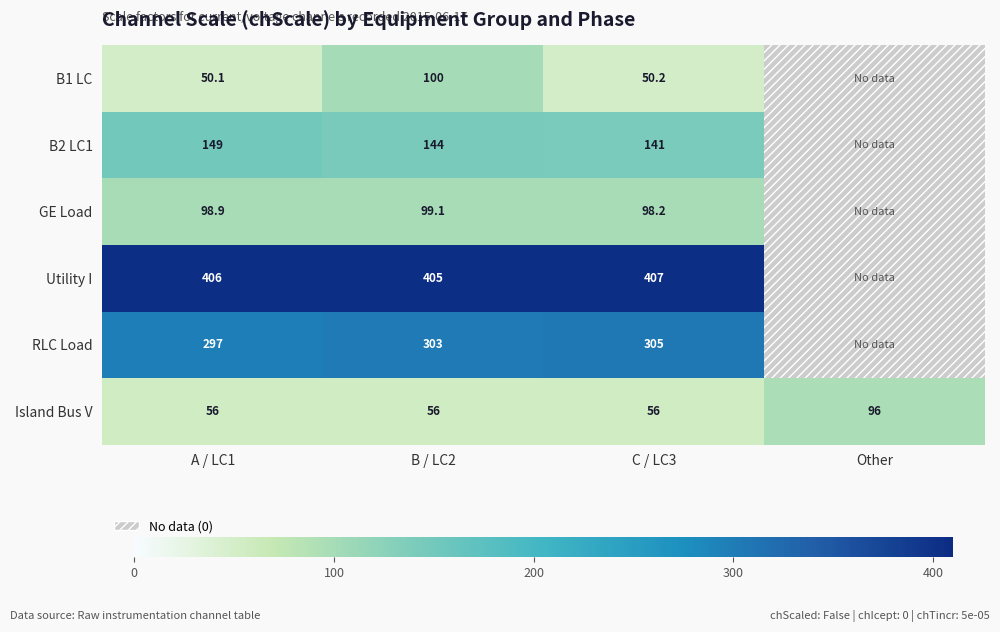

What is the difference between the highest and lowest values at B / LC2?

349.0